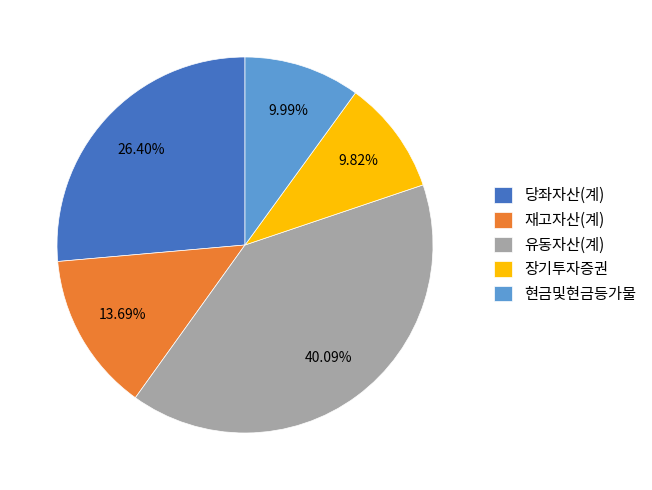

Which slice is the largest?

유동자산(계)